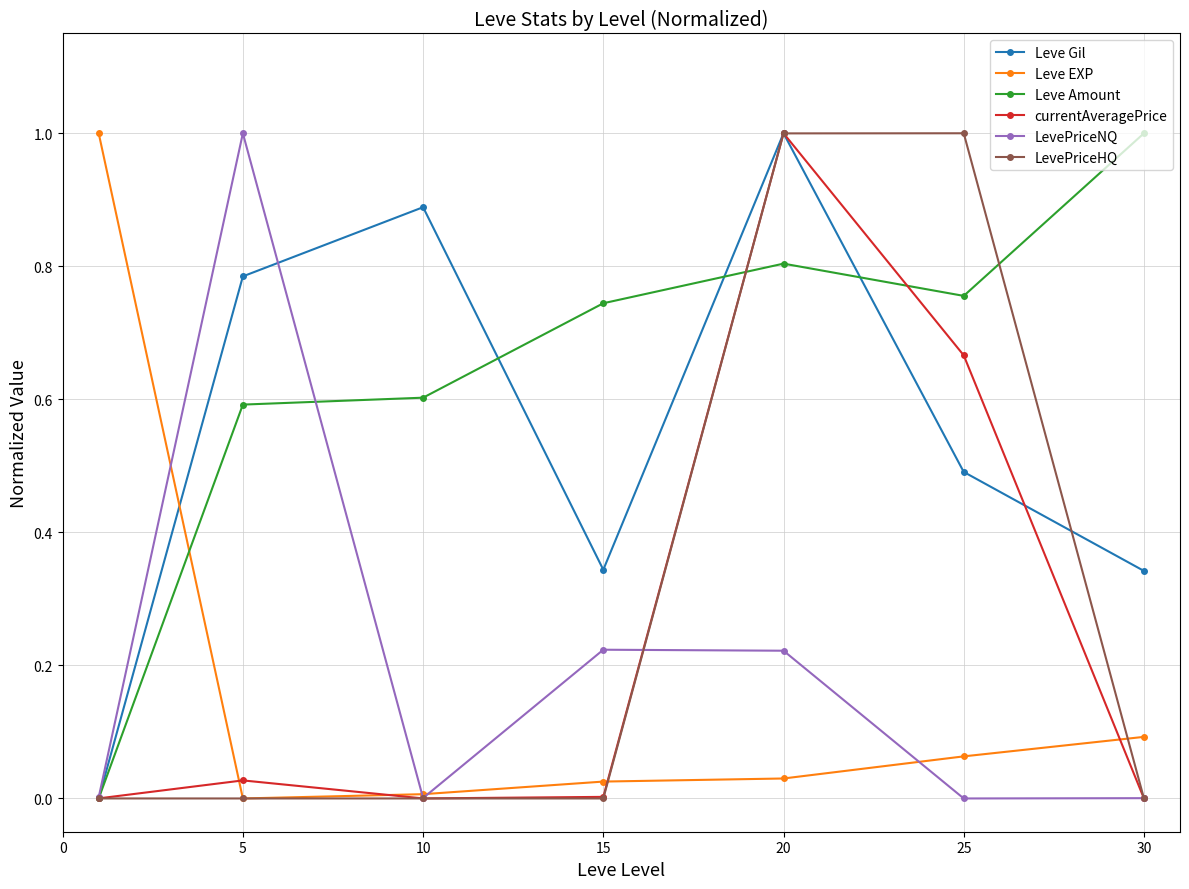

True or false: Leve Amount and Leve EXP intersect in this chart.

True